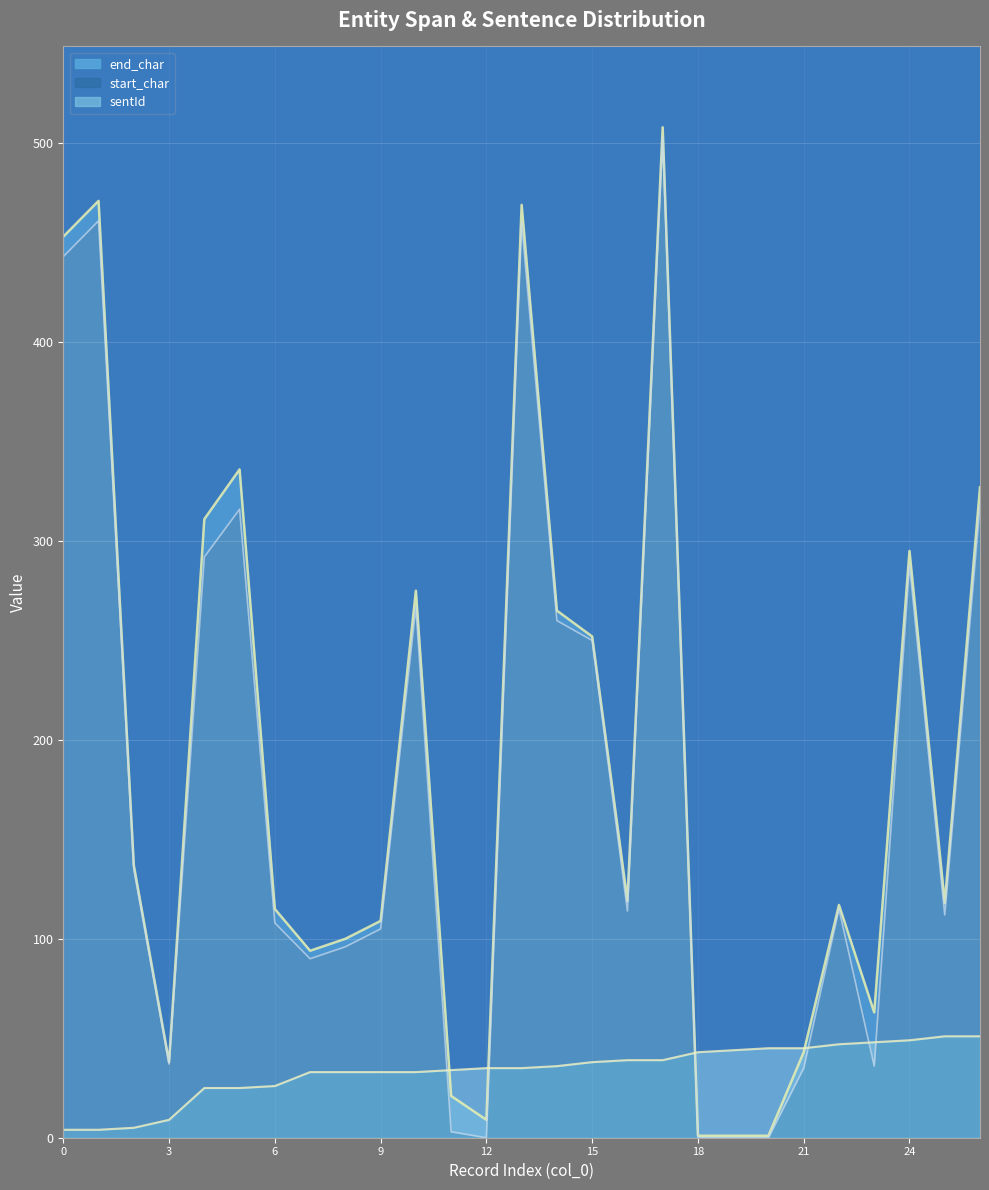

What is the minimum value for end_char?

1